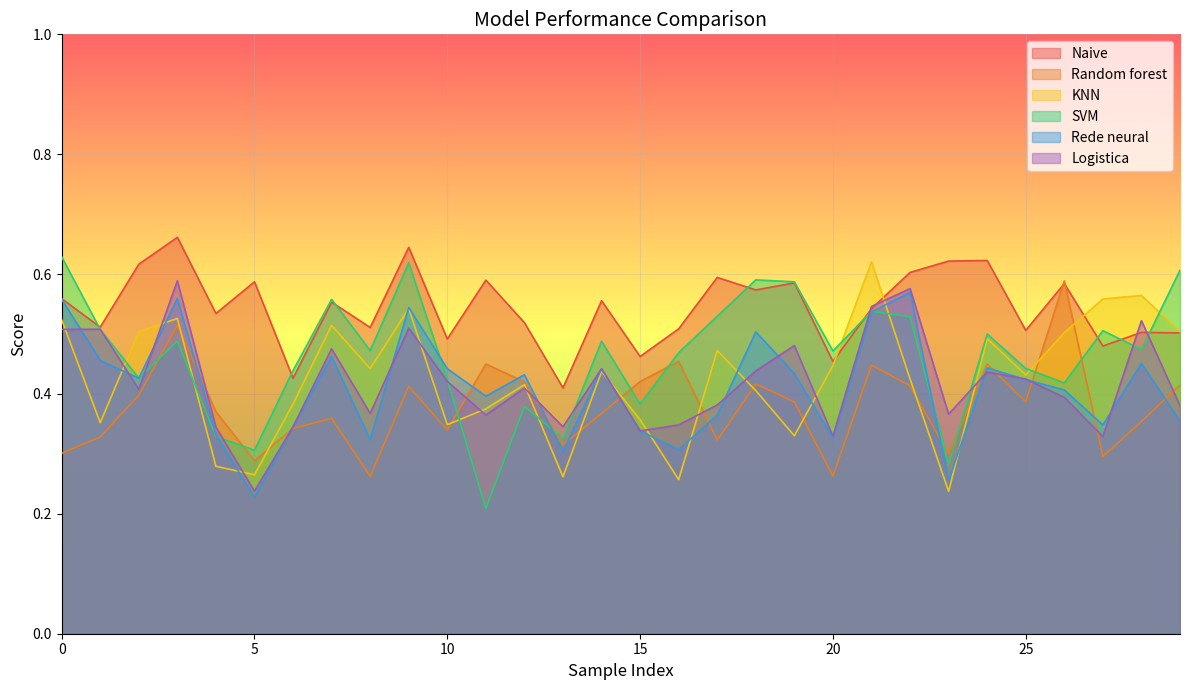

Is the value of SVM at 0 greater than the value of Logistica at 7?

Yes